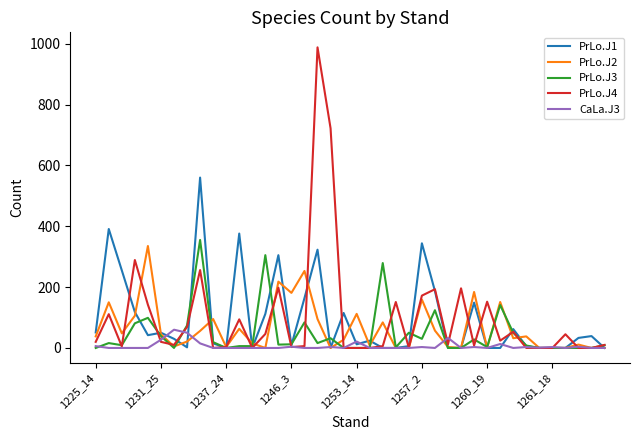

What is the average value of the CaLa.J3 series?

6